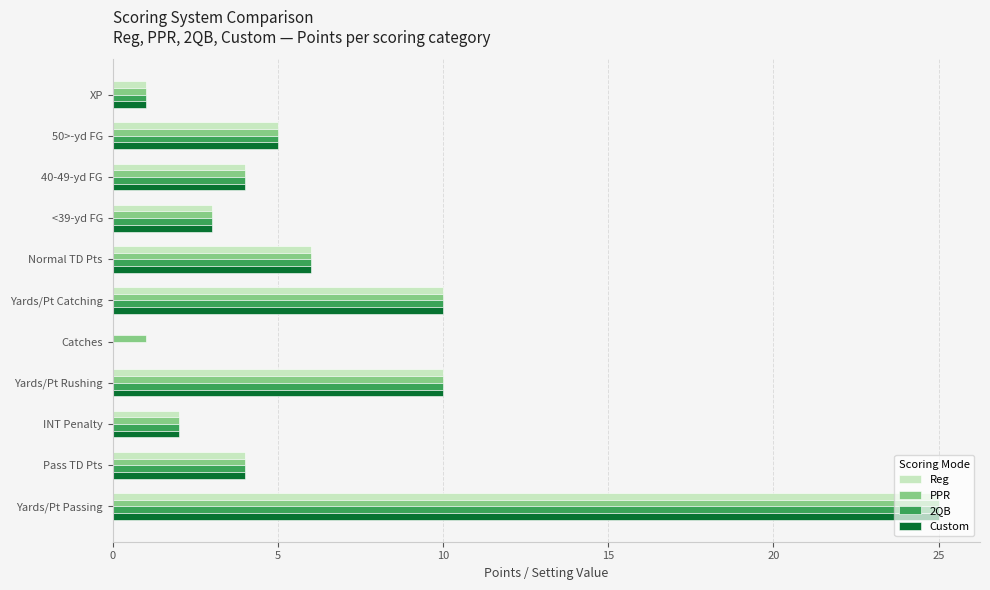

At which category is the sum across all series the highest?

Yards/Pt Passing